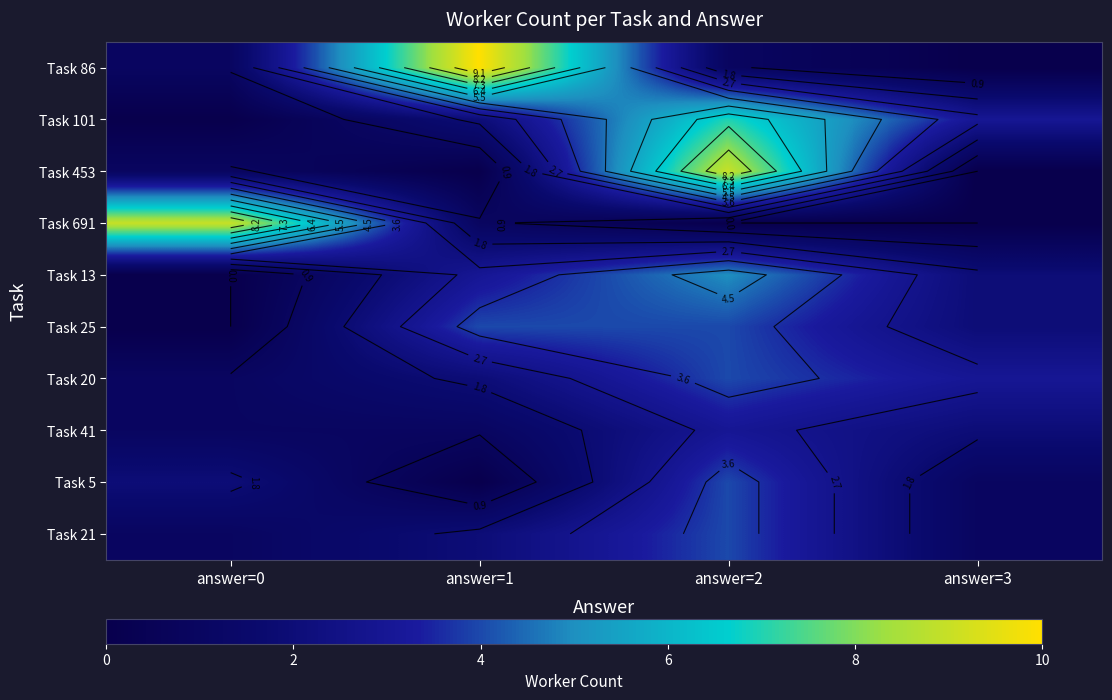

At how many categories does at least one series exceed 2?

4